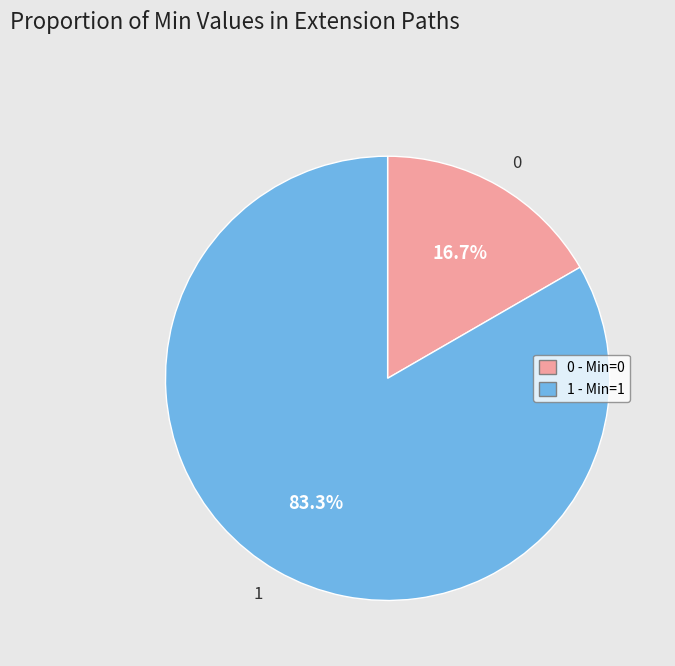

How many slices are in this pie chart?

2